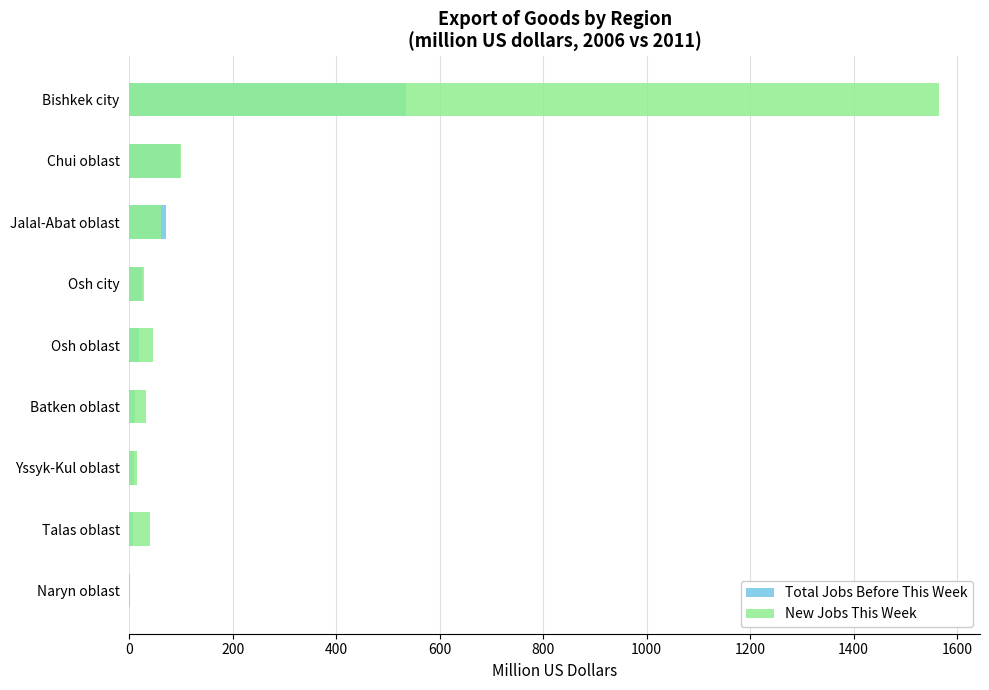

What is the value of the Total Jobs Before This Week bar at the 5th from the left?

18.8